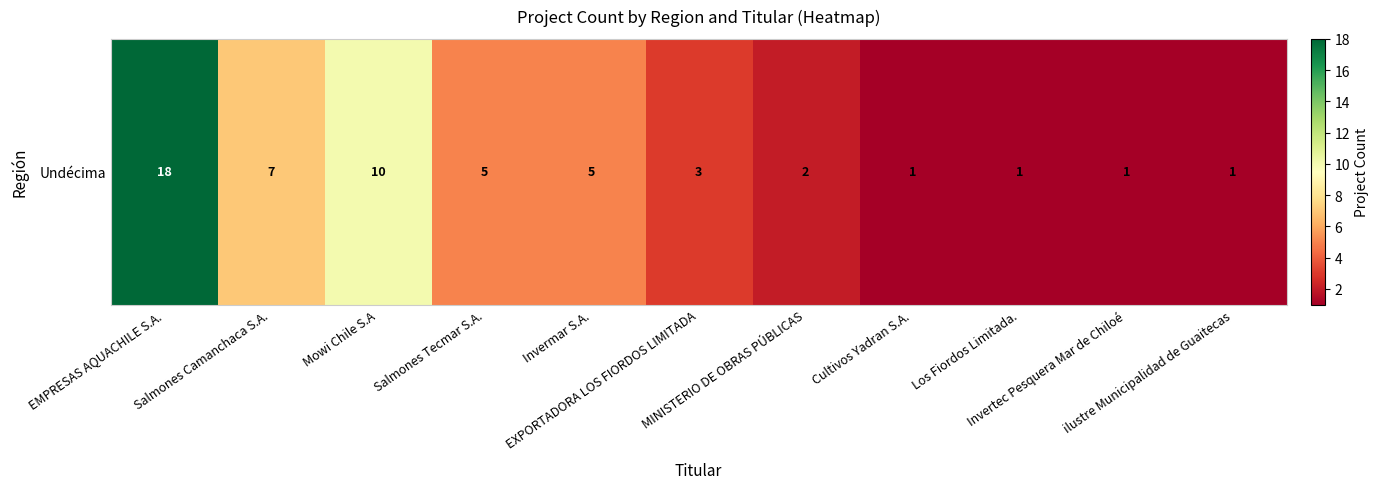

What is the difference between the maximum and minimum values?

17